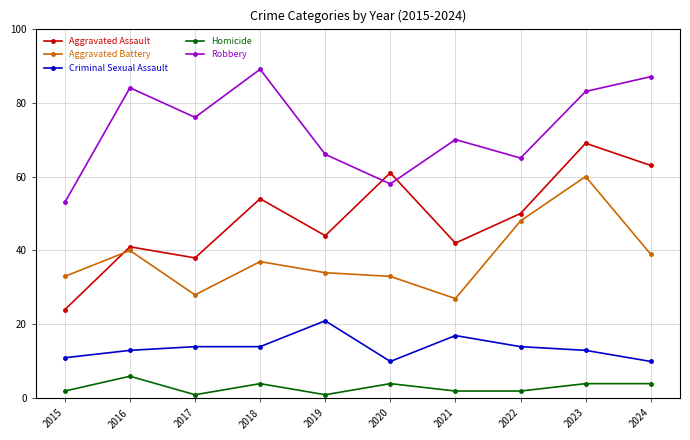

True or false: Homicide and Aggravated Battery cross at least once.

False